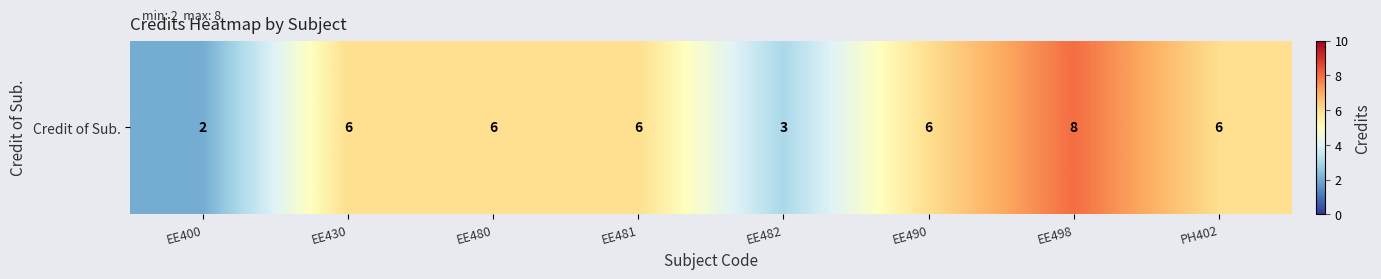

How many distinct data groups are displayed?

1